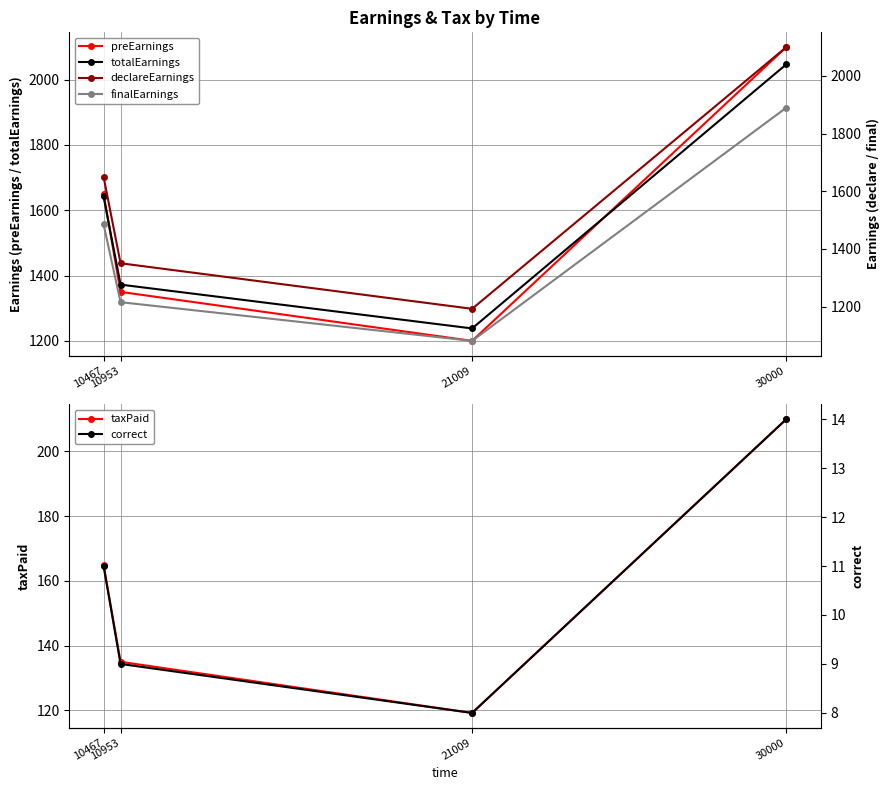

Where is the first local minimum for taxPaid?

21009